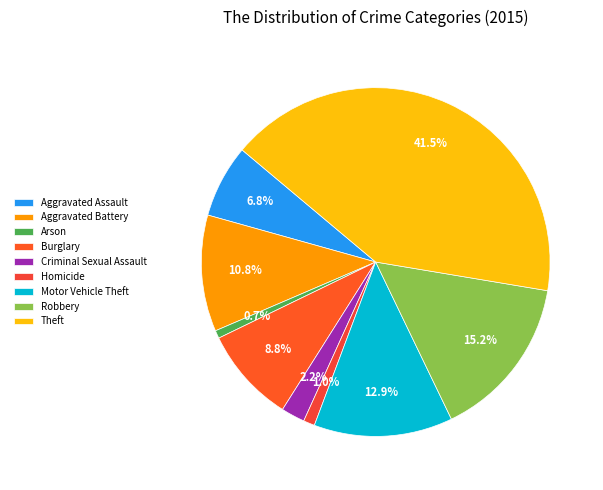

Does Motor Vehicle Theft represent more than half of the total?

No